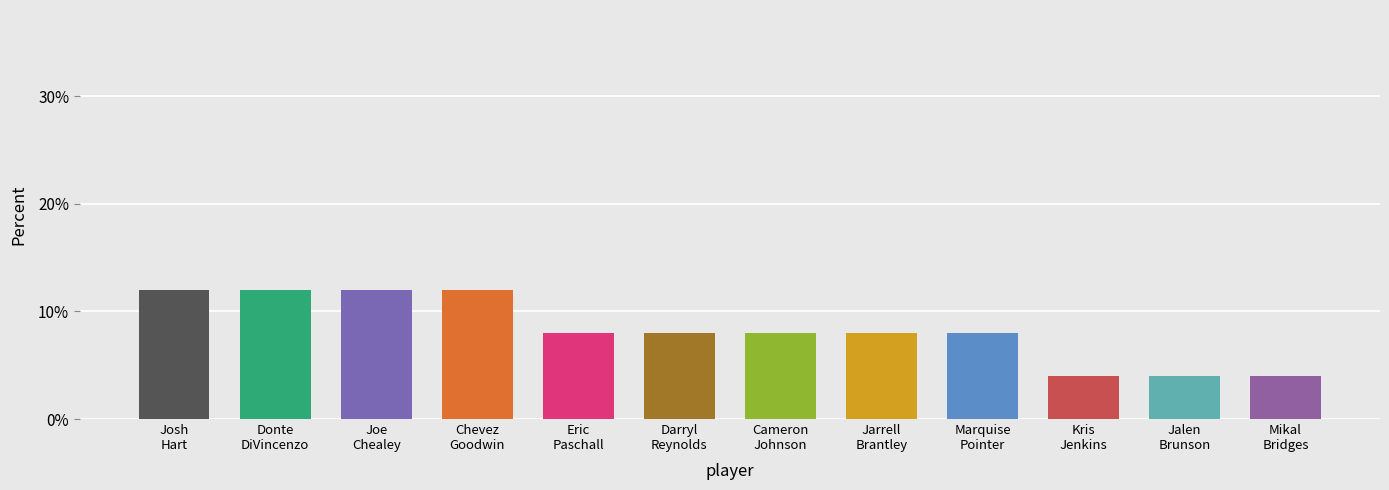

Does the chart contain any negative values?

No